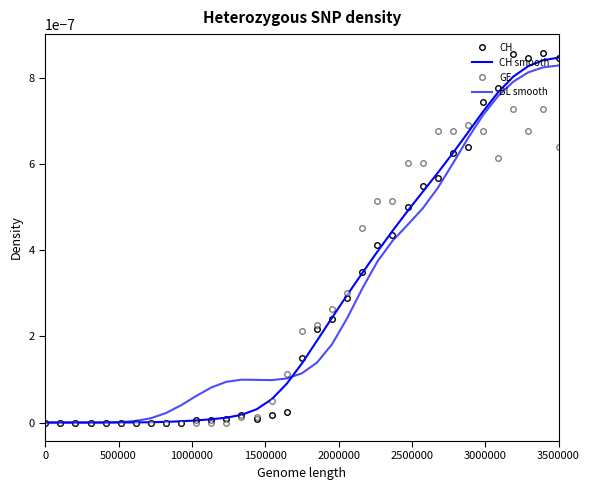

Does the chart display data point markers on the line(s)?

No